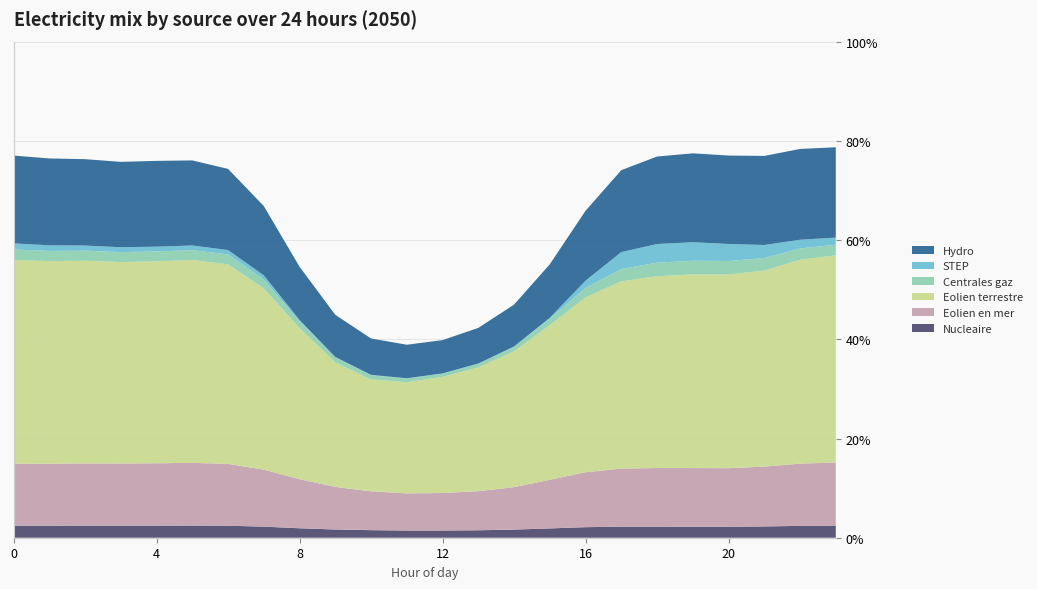

Reading right to left, what are all the values shown in this chart?

Nucleaire: 23=0.0	22=0.0	21=0.0	20=0.0	19=0.0	18=0.0	17=0.0	16=0.0	15=0.0	14=0.0	13=0.0	12=0.0	11=0.0	10=0.0	9=0.0	8=0.0	7=0.0	6=0.0	5=0.0	4=0.0	3=0.0	2=0.0	1=0.0	0=0.0
Eolien en mer: 23=0.1	22=0.1	21=0.1	20=0.1	19=0.1	18=0.1	17=0.1	16=0.1	15=0.1	14=0.1	13=0.1	12=0.1	11=0.1	10=0.1	9=0.1	8=0.1	7=0.1	6=0.1	5=0.1	4=0.1	3=0.1	2=0.1	1=0.1	0=0.1
Eolien terrestre: 23=0.4	22=0.4	21=0.4	20=0.4	19=0.4	18=0.4	17=0.4	16=0.4	15=0.3	14=0.3	13=0.2	12=0.2	11=0.2	10=0.2	9=0.3	8=0.3	7=0.4	6=0.4	5=0.4	4=0.4	3=0.4	2=0.4	1=0.4	0=0.4
Centrales gaz: 23=0.0	22=0.0	21=0.0	20=0.0	19=0.0	18=0.0	17=0.0	16=0.0	15=0.0	14=0.0	13=0.0	12=0.0	11=0.0	10=0.0	9=0.0	8=0.0	7=0.0	6=0.0	5=0.0	4=0.0	3=0.0	2=0.0	1=0.0	0=0.0
STEP: 23=0.0	22=0.0	21=0.0	20=0.0	19=0.0	18=0.0	17=0.0	16=0.0	15=0.0	14=0.0	13=0.0	12=0.0	11=0.0	10=0.0	9=0.0	8=0.0	7=0.0	6=0.0	5=0.0	4=0.0	3=0.0	2=0.0	1=0.0	0=0.0
Hydro: 23=0.2	22=0.2	21=0.2	20=0.2	19=0.2	18=0.2	17=0.2	16=0.1	15=0.1	14=0.1	13=0.1	12=0.1	11=0.1	10=0.1	9=0.1	8=0.1	7=0.1	6=0.2	5=0.2	4=0.2	3=0.2	2=0.2	1=0.2	0=0.2